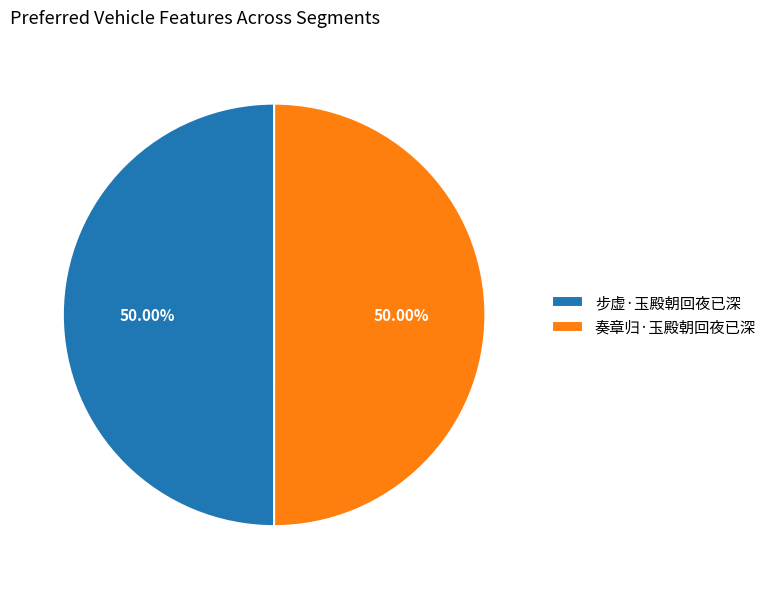

Count the number of slices in the pie.

2